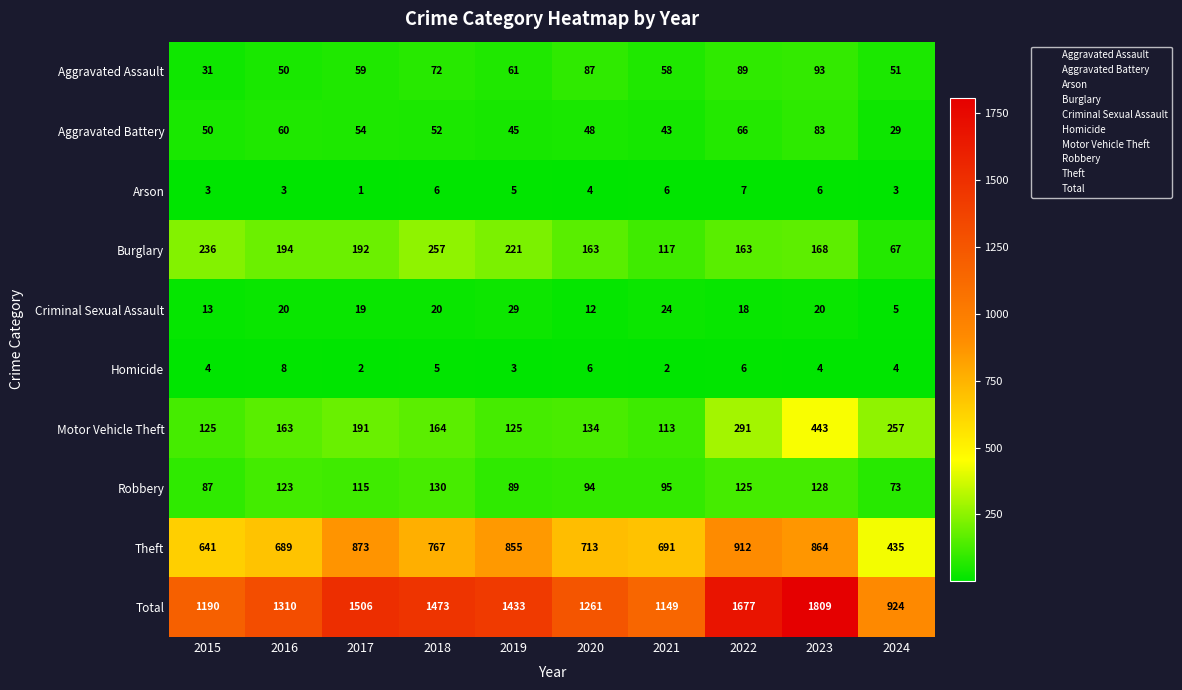

What is the minimum value for Aggravated Battery?

29